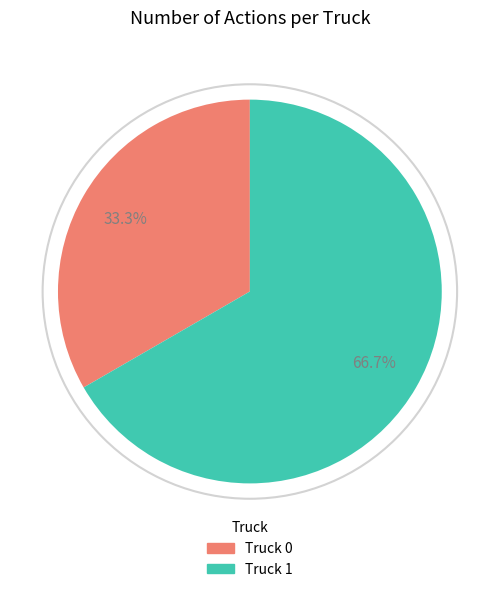

Which slice is the smallest?

Truck 0